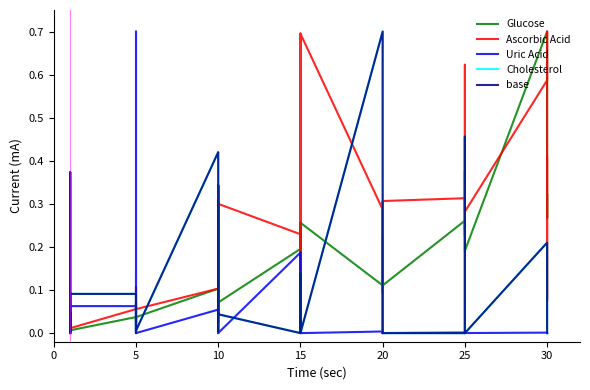

What are all the series names shown in the legend?

Glucose, Ascorbic Acid, Uric Acid, Cholesterol, base